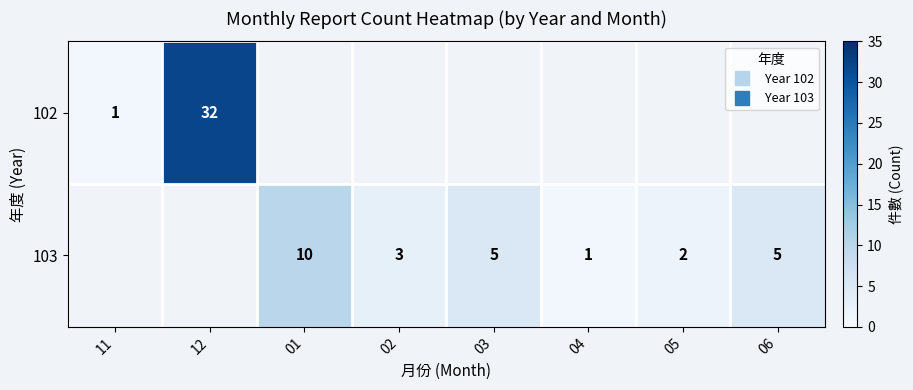

At 01, list the series in order from smallest to largest.

102, 103